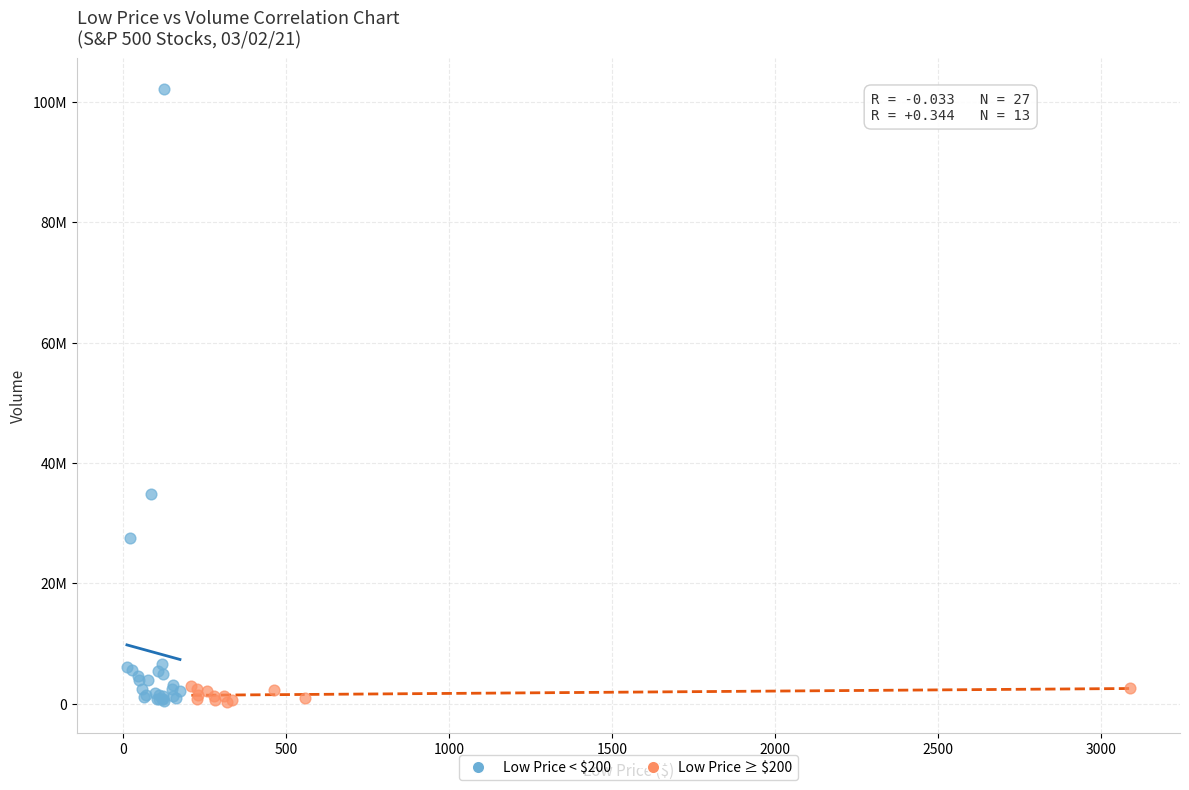

What are all the series names shown in the legend?

Low Price < $200, Low Price ≥ $200